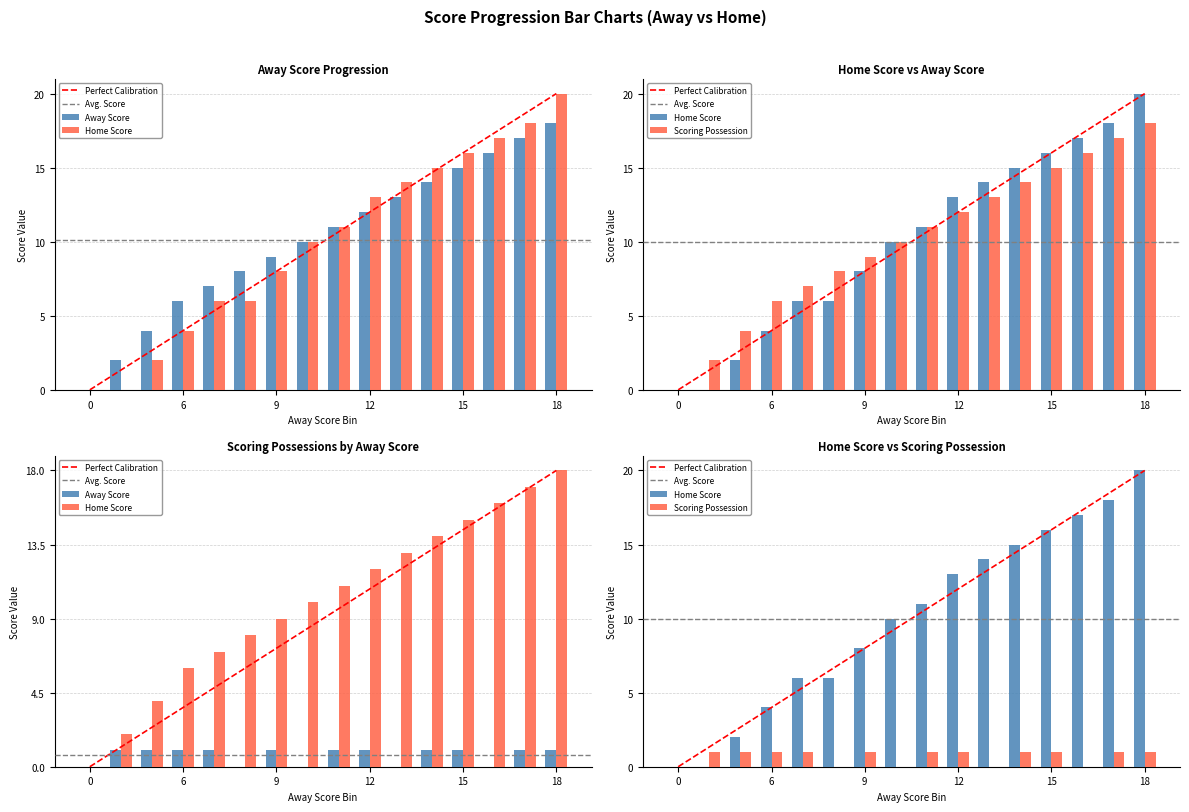

Reading right to left, extract all data points from this chart.

Away Score: 18=18	17=17	16=16	15=15	14=14	13=13	12=12	11=11	10=10	9=9	8=8	7=7	6=6	4=4	2=2	0=0
Home Score: 18=20	17=18	16=17	15=16	14=15	13=14	12=13	11=11	10=10	9=8	8=6	7=6	6=4	4=2	2=0	0=0
isScoringPosession: 18=1	17=1	16=0	15=1	14=1	13=0	12=1	11=1	10=0	9=1	8=0	7=1	6=1	4=1	2=1	0=0